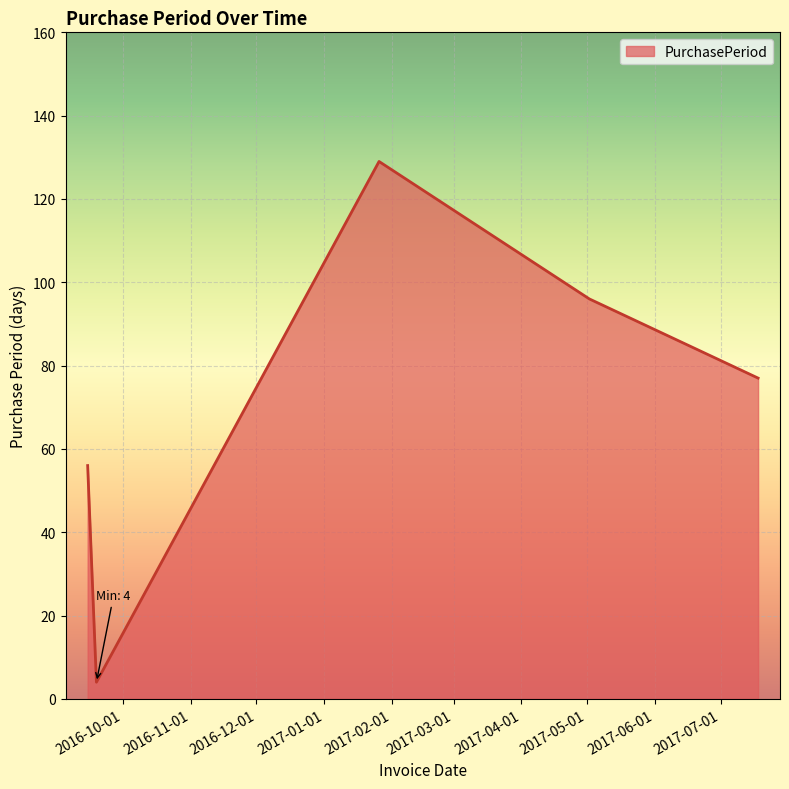

What is the maximum value shown in the chart?

129